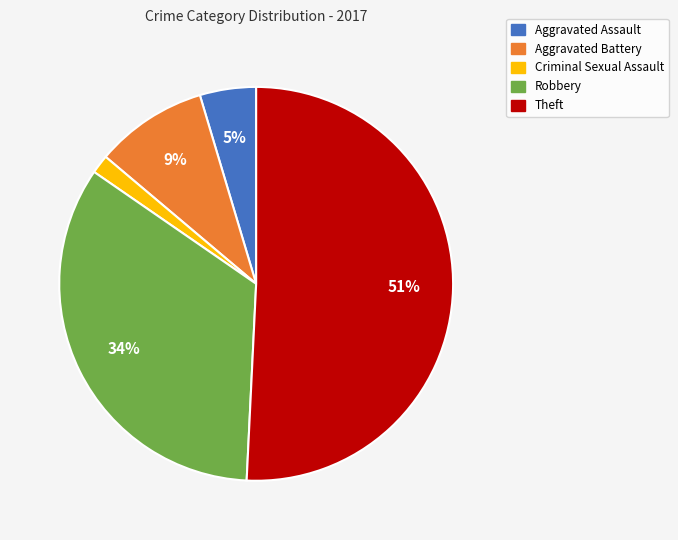

To the nearest percent, what is the difference between the largest and smallest slice percentages?

49%